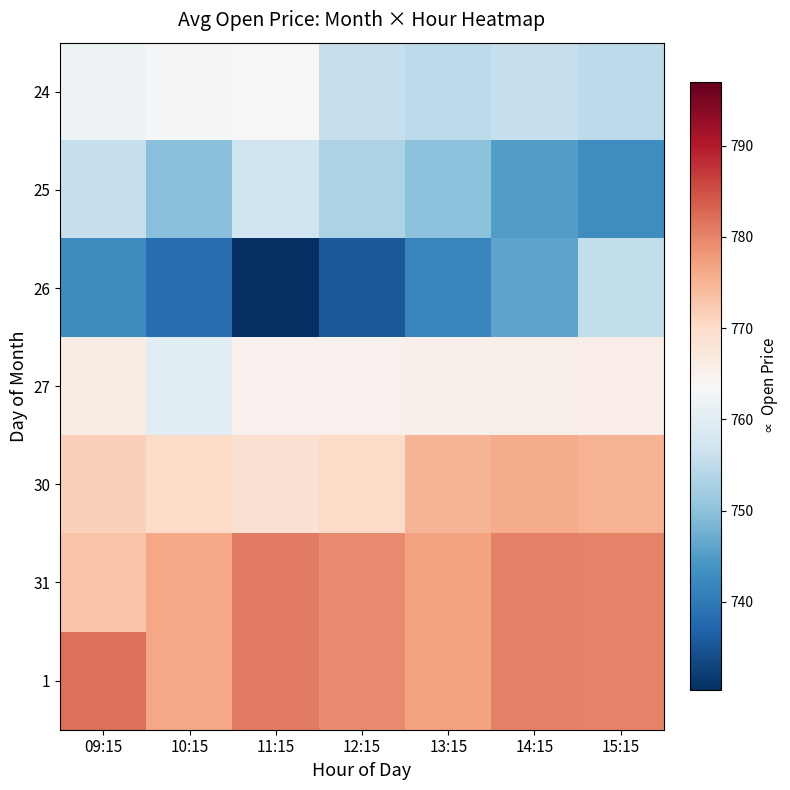

What is the total value across all series at 10:15?

5334.5